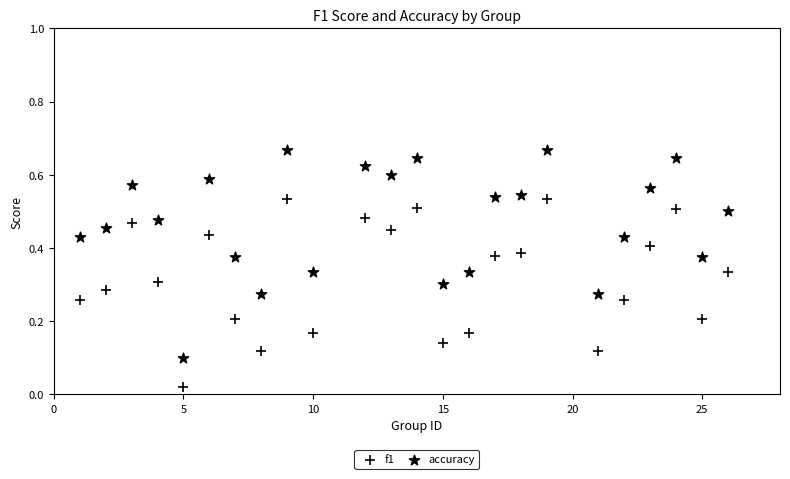

How many data points are displayed?

48